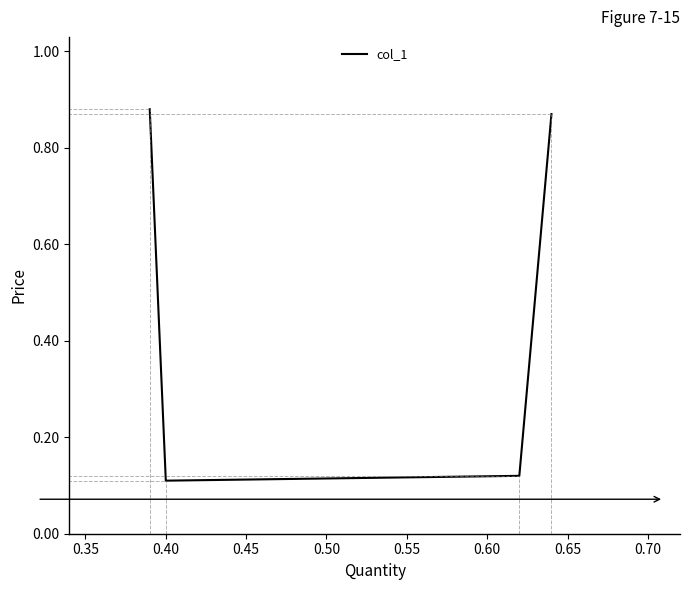

How many distinct data groups are displayed?

1